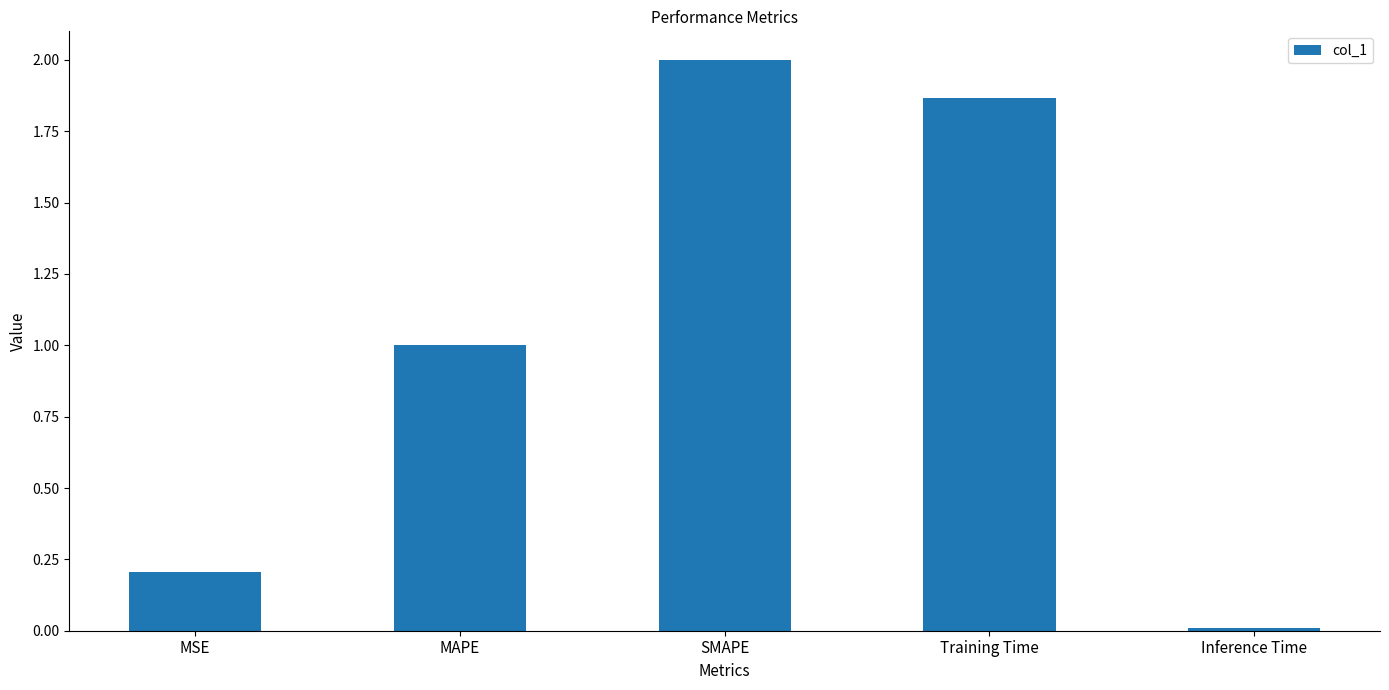

True or false: the data shows 0.0 at Inference Time.

True